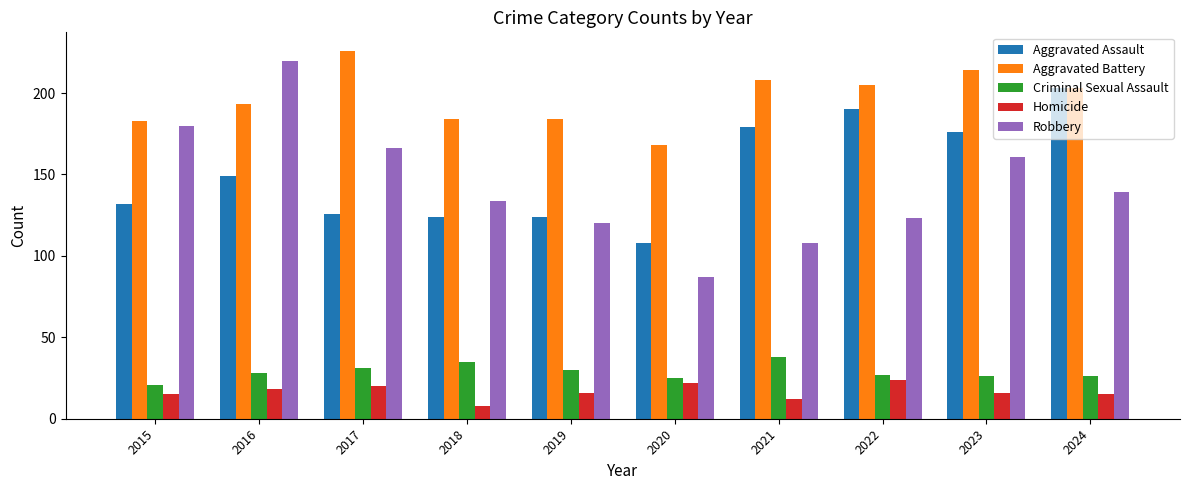

What is the value of the Aggravated Battery bar at the 4th from the left?

184